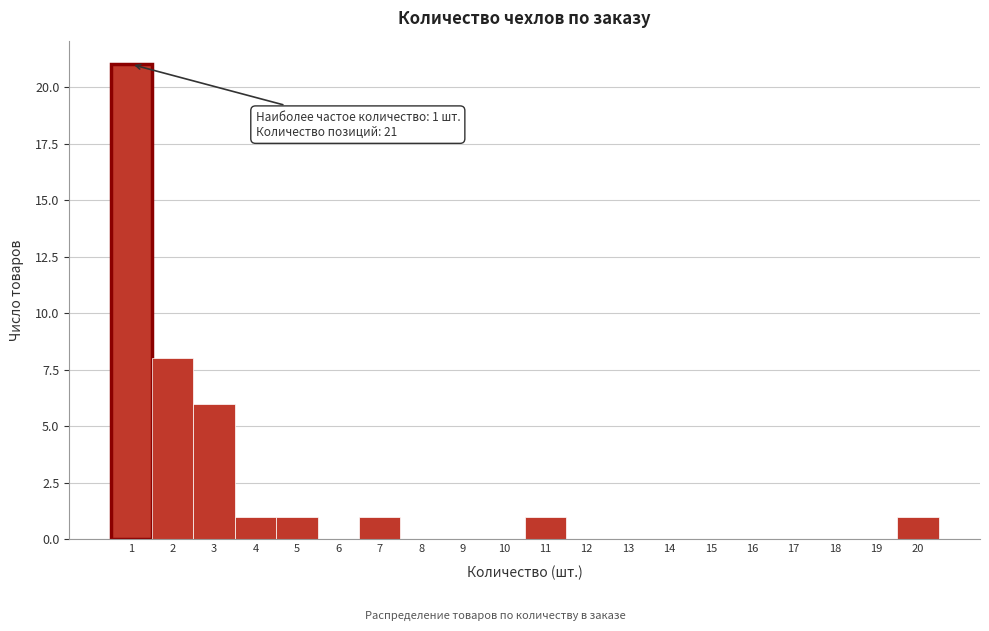

Over which range of the x-axis is the bar tallest?

0.5 to 1.5